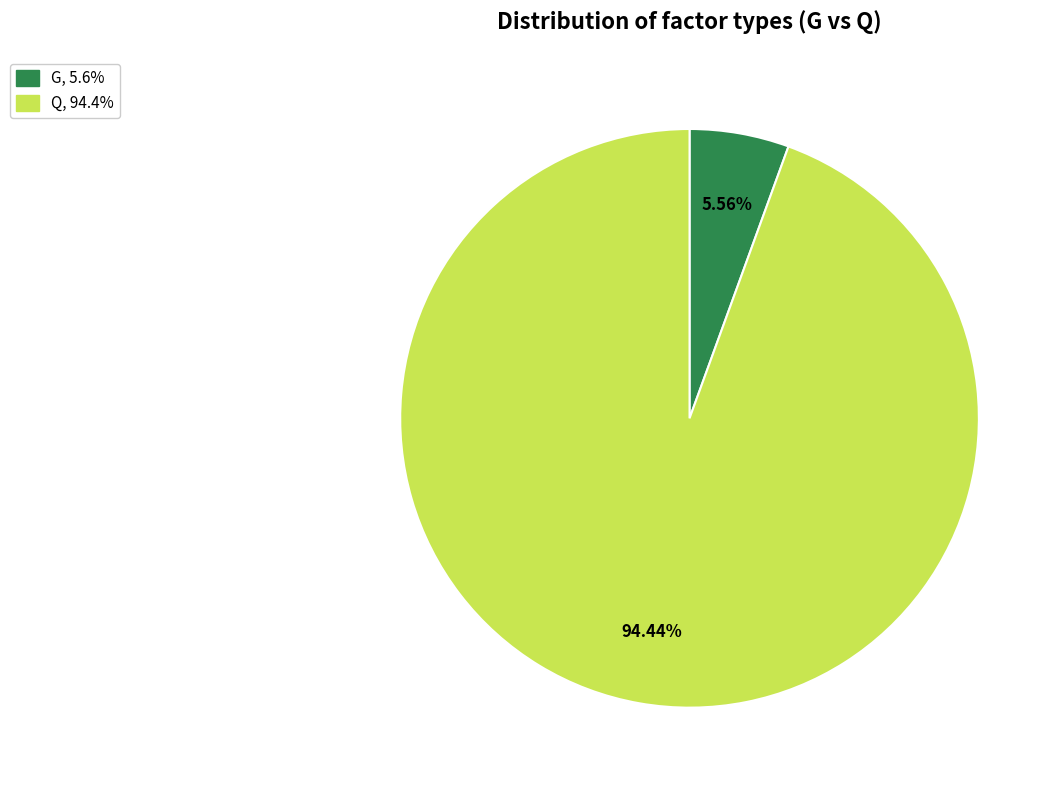

Which category has the biggest portion of the pie?

Q